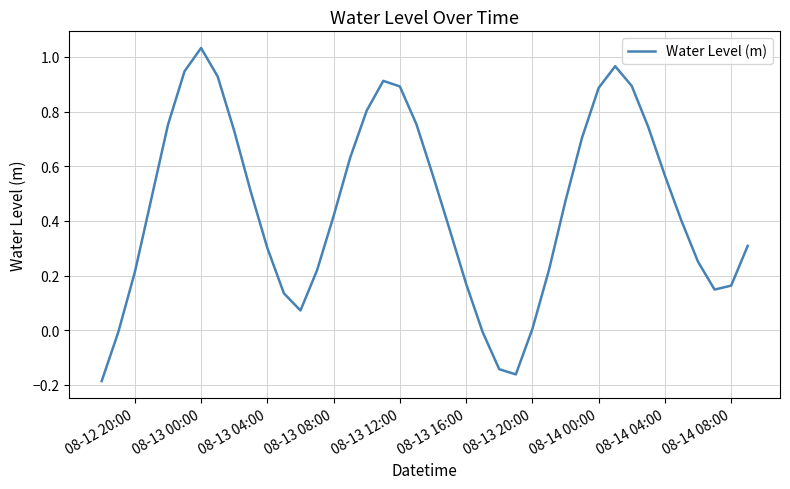

What is the difference between the maximum and minimum values?

1.2